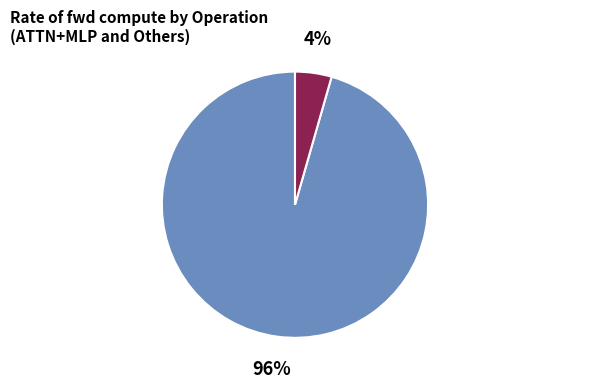

Does any single category account for the majority?

Yes